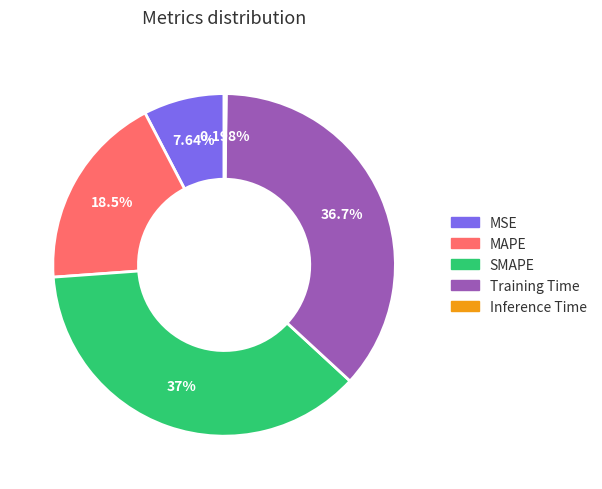

Does MSE account for over 50% of the chart?

No